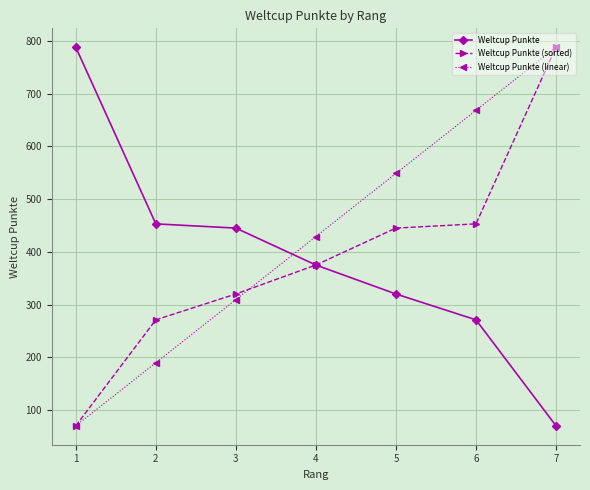

Is this an area chart (filled region under the line)?

No